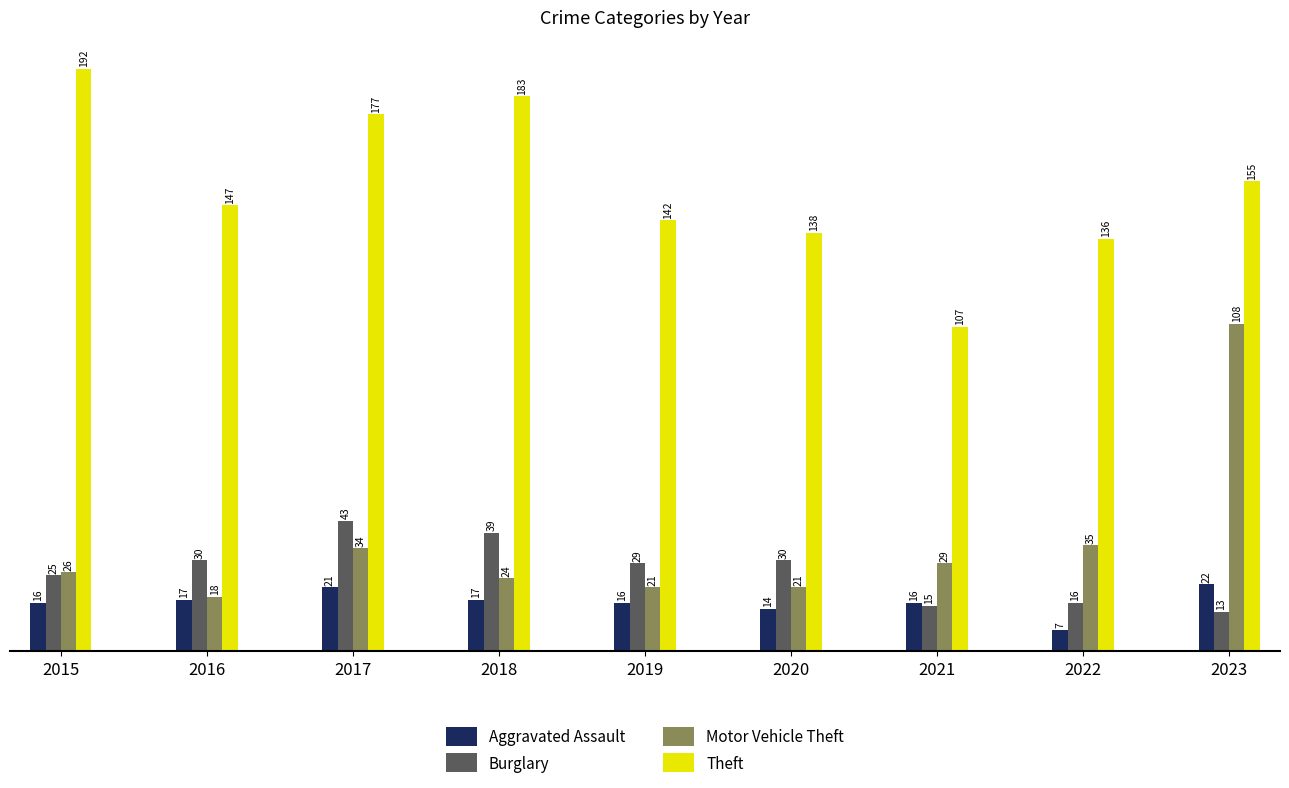

List the series in order of their peak value, highest first.

Theft, Motor Vehicle Theft, Burglary, Aggravated Assault